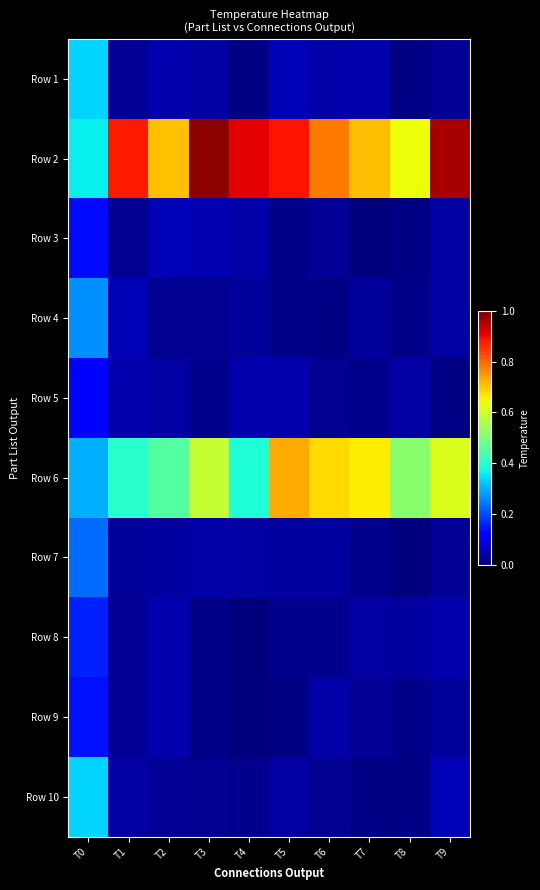

How many data points does each series have?

10